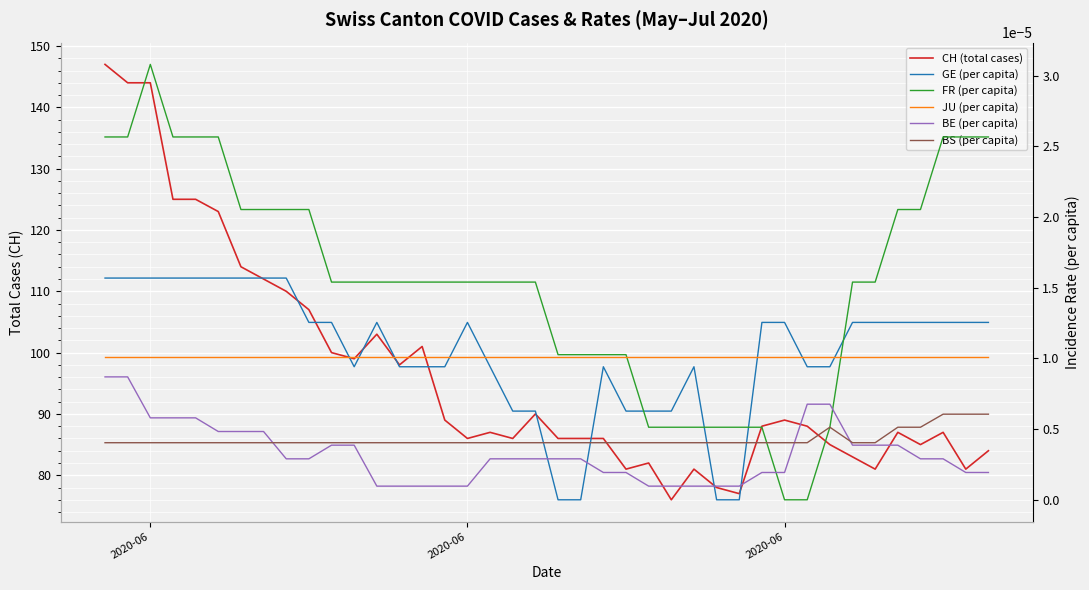

How many times do FR (per capita) and GE (per capita) cross each other?

4